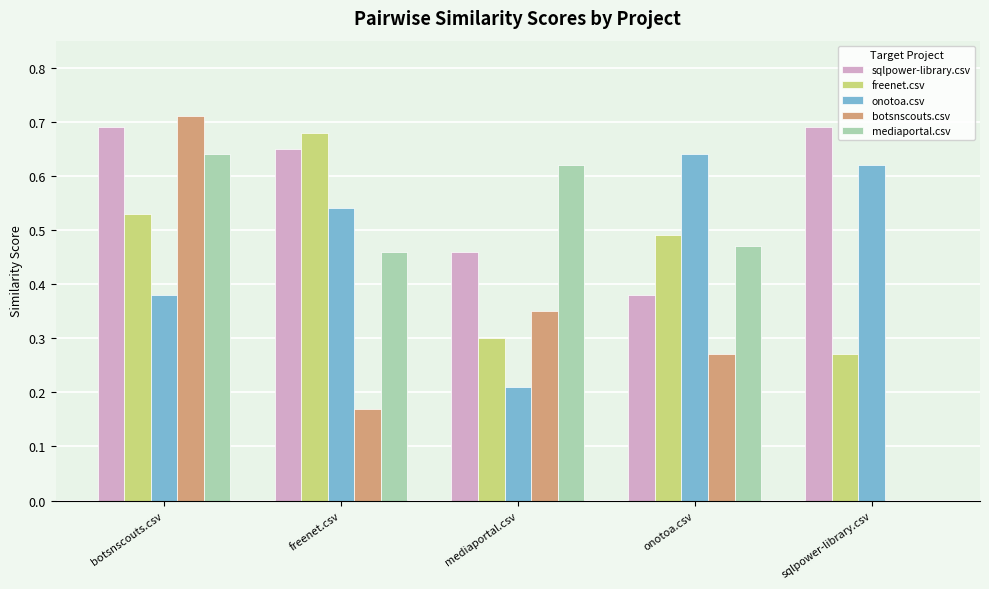

What is the sum of the sqlpower-library.csv values at freenet.csv and sqlpower-library.csv?

1.3